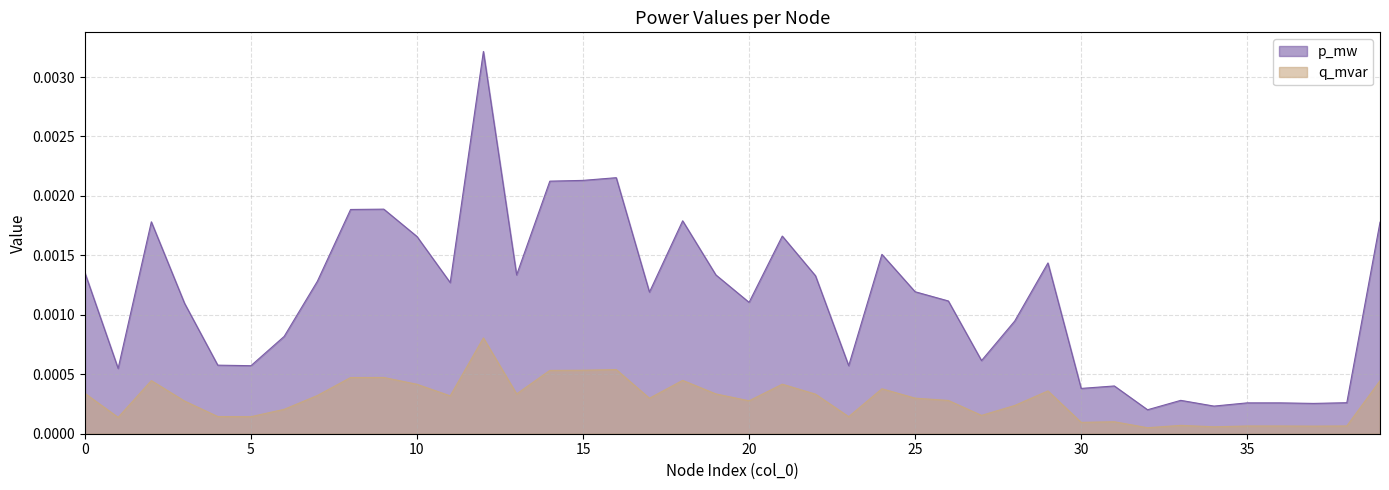

At which label does q_mvar reach its peak?

12